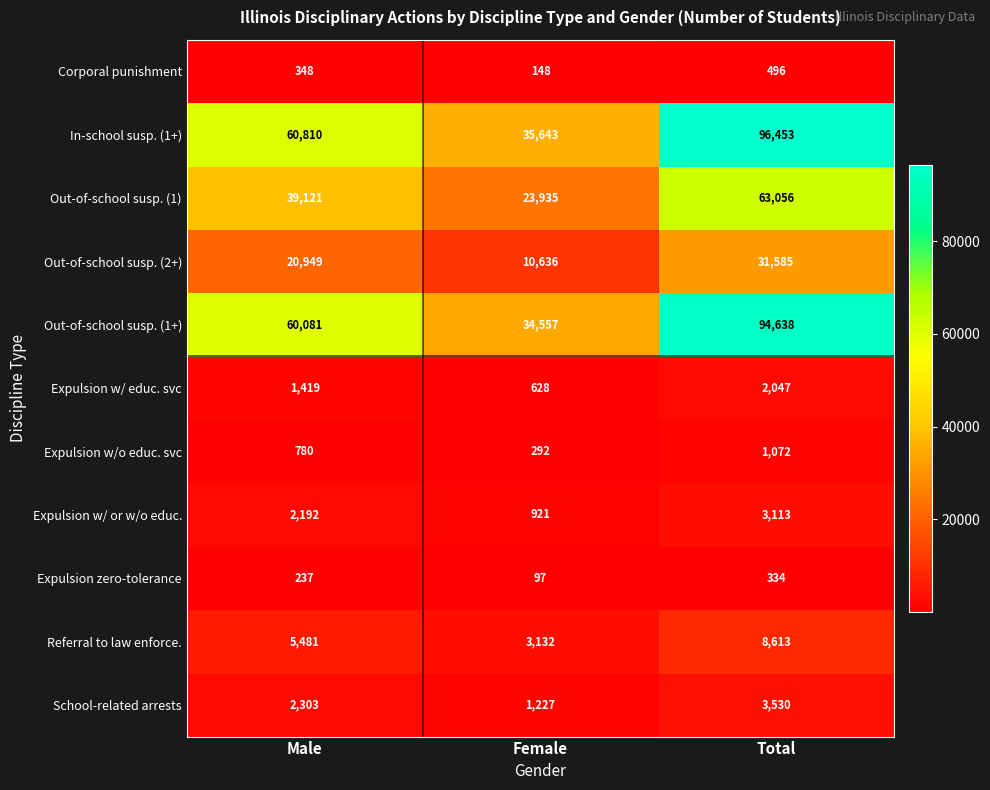

What is the difference between the maximum and minimum values in the Expulsion w/o educ. svc series?

780